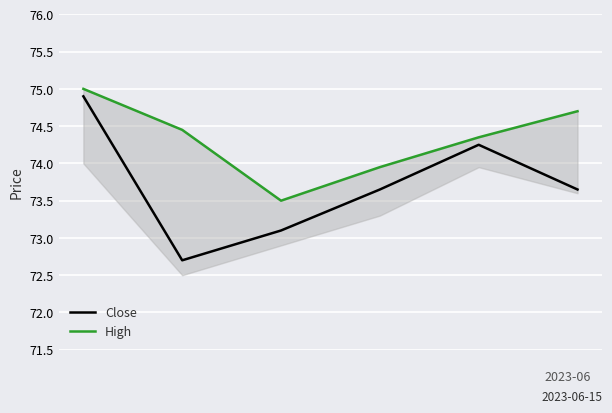

What is the sum of the Close values at 0 and 5?

148.6